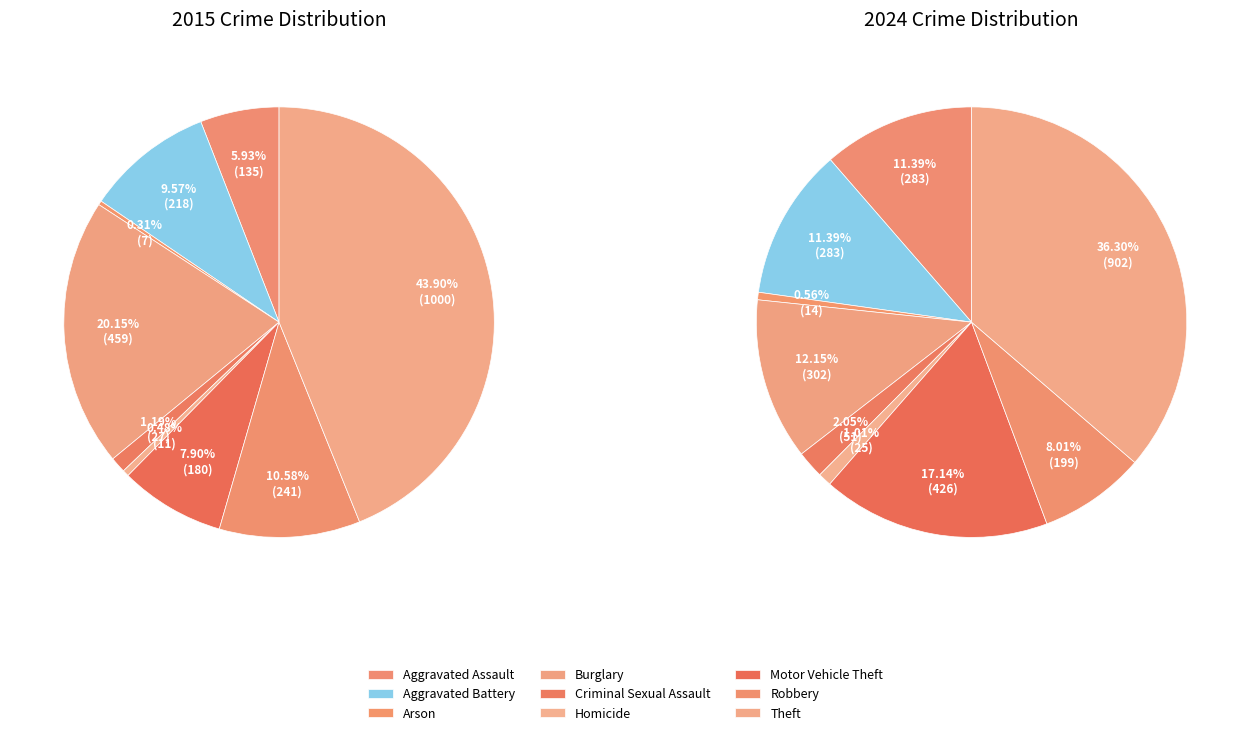

To the nearest percent, what is the average slice percentage?

11%